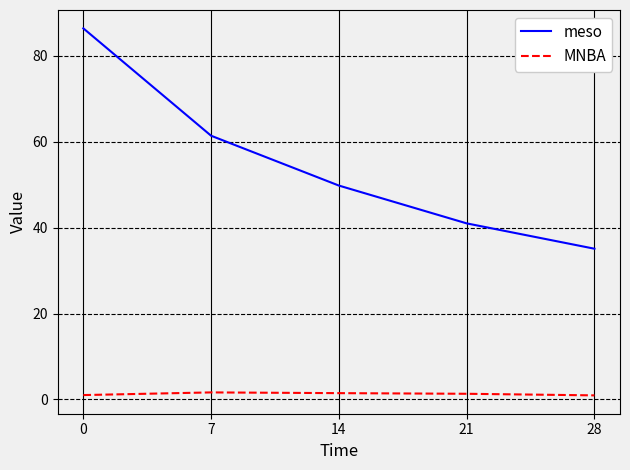

What is the approximate value of meso at 0?

86.4